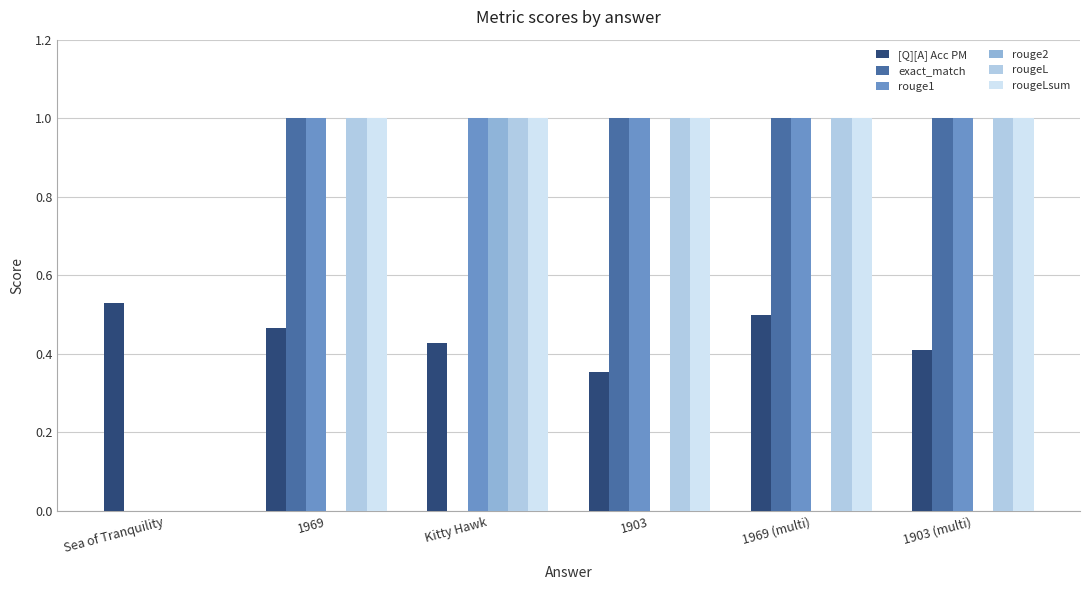

Is it true that [Q][A] Acc PM equals 0.4 at Kitty Hawk?

True